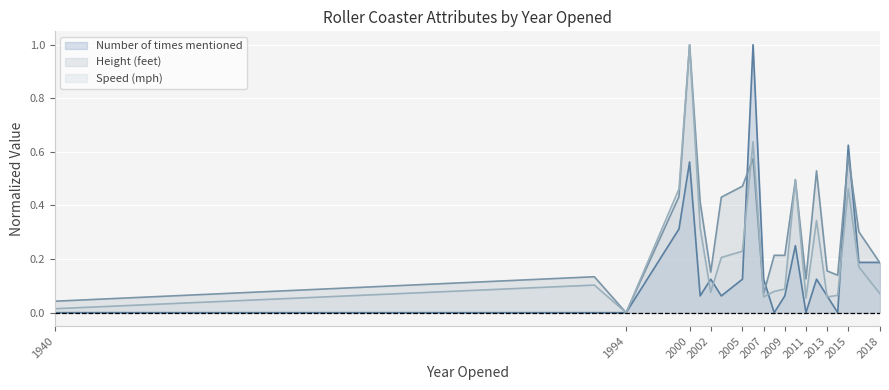

Between 2003 and 2013, which is larger?

2003